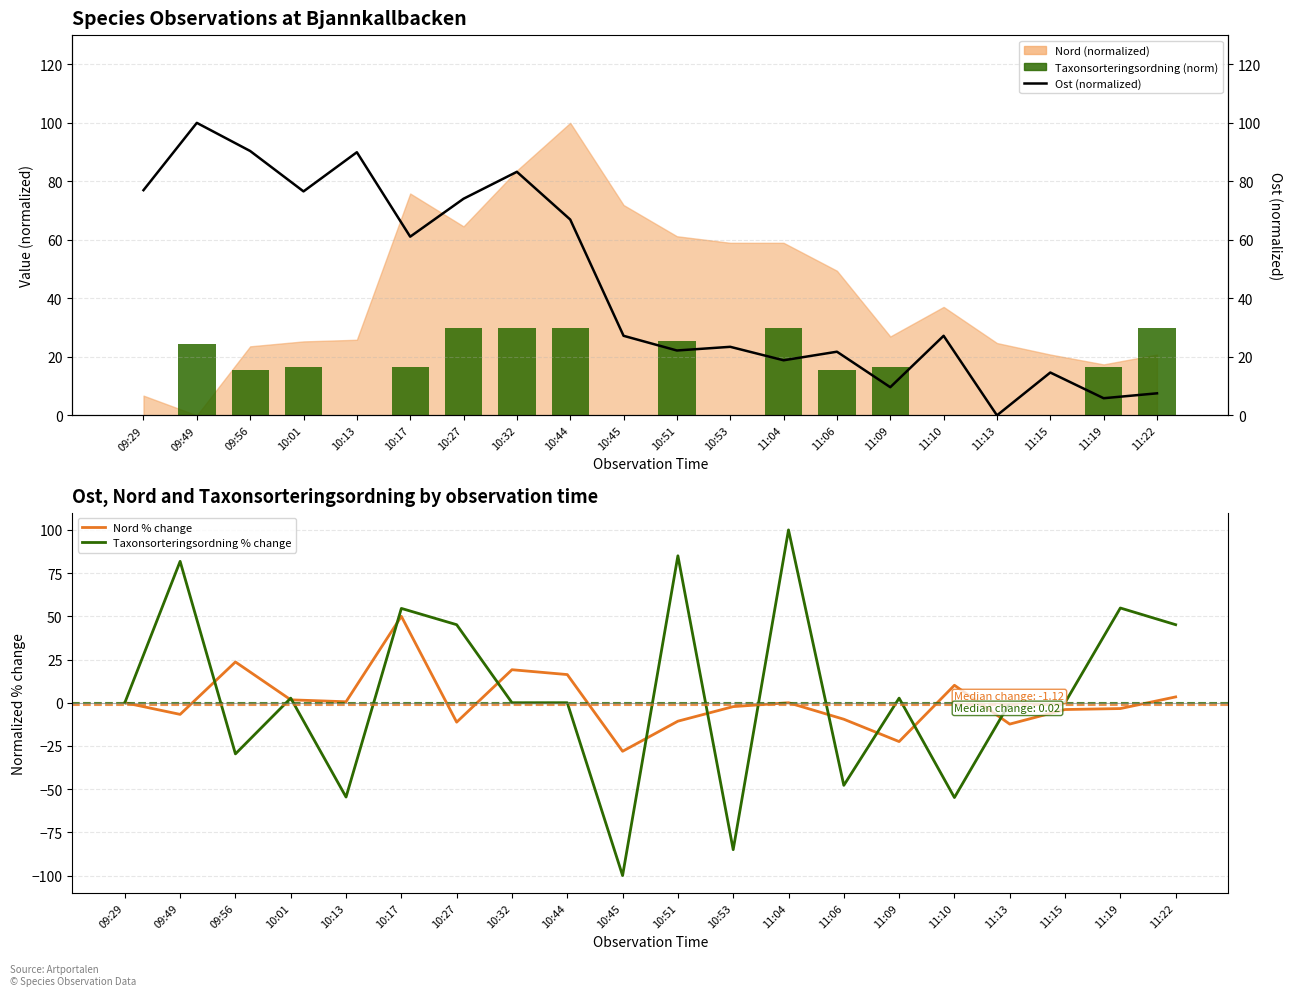

Is it true that Taxonsorteringsordning % change equals -47.8 at 11:06?

True